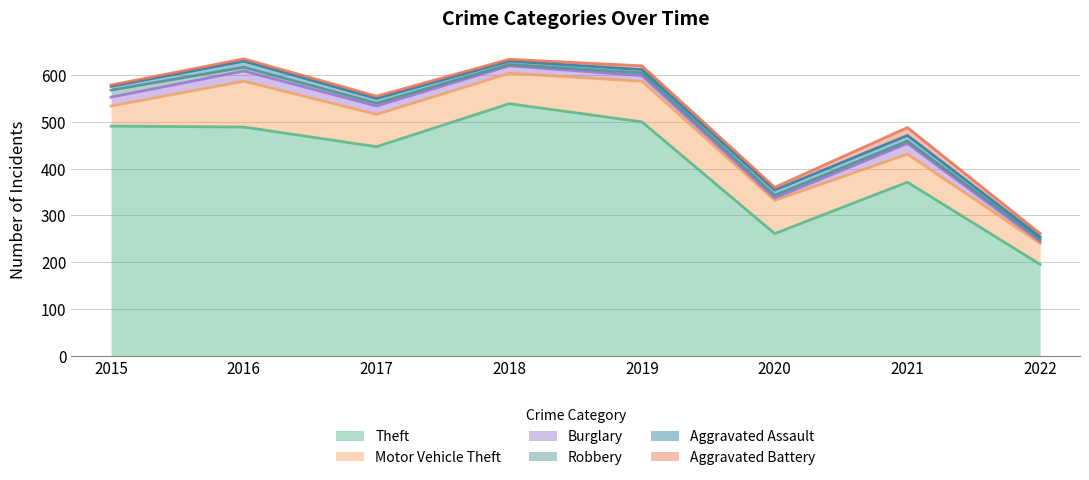

Rank the series at 2016 from highest to lowest value.

Theft, Motor Vehicle Theft, Burglary, Aggravated Assault, Robbery, Aggravated Battery